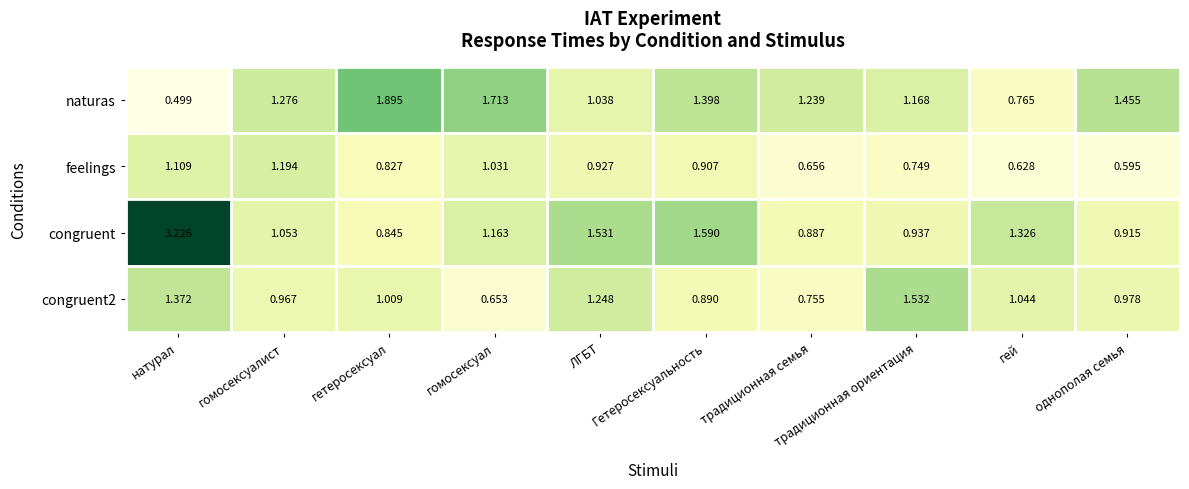

Which series has the largest range (max minus min)?

congruent